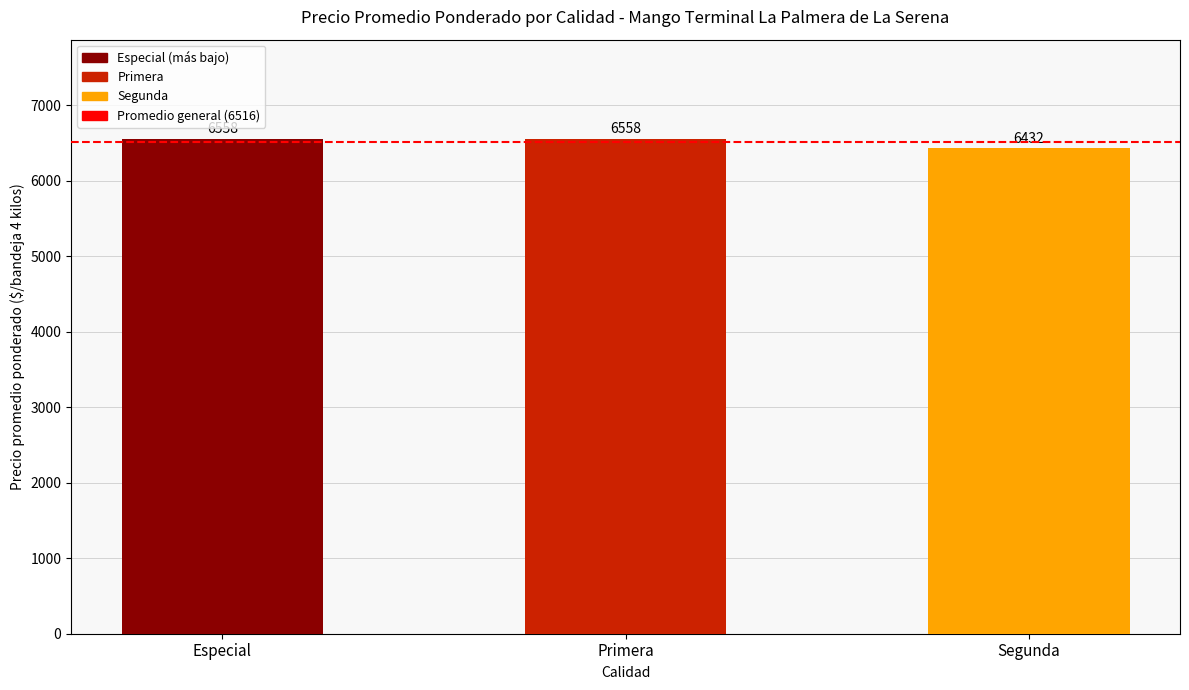

Where does the data first go above 6557?

Especial